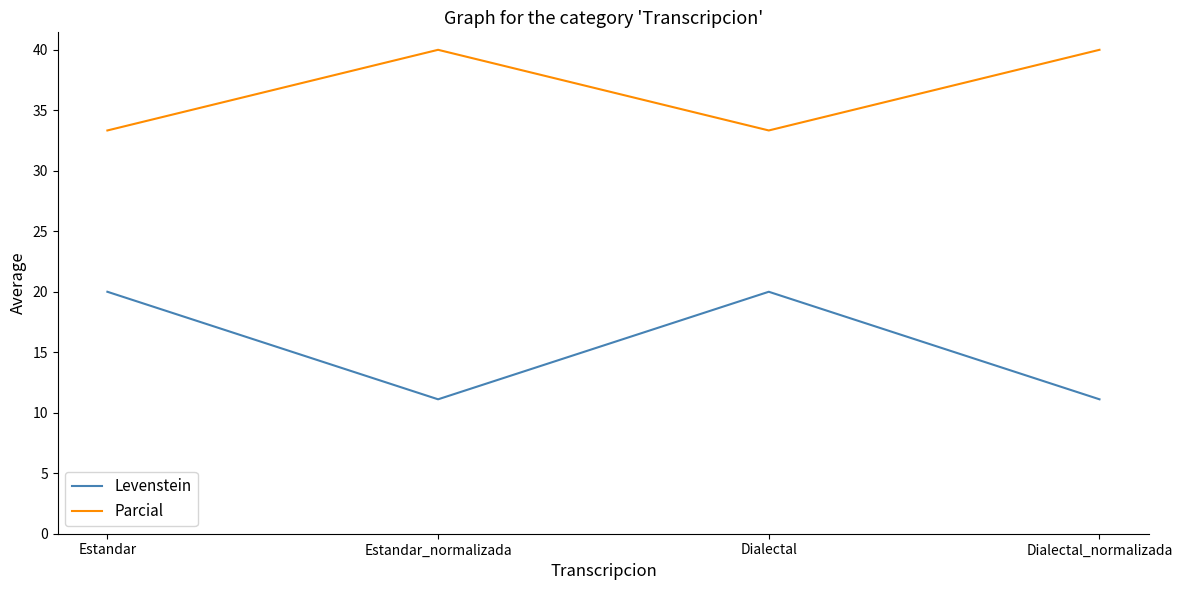

What is the difference between the Parcial values at Estandar_normalizada and Dialectal?

6.7